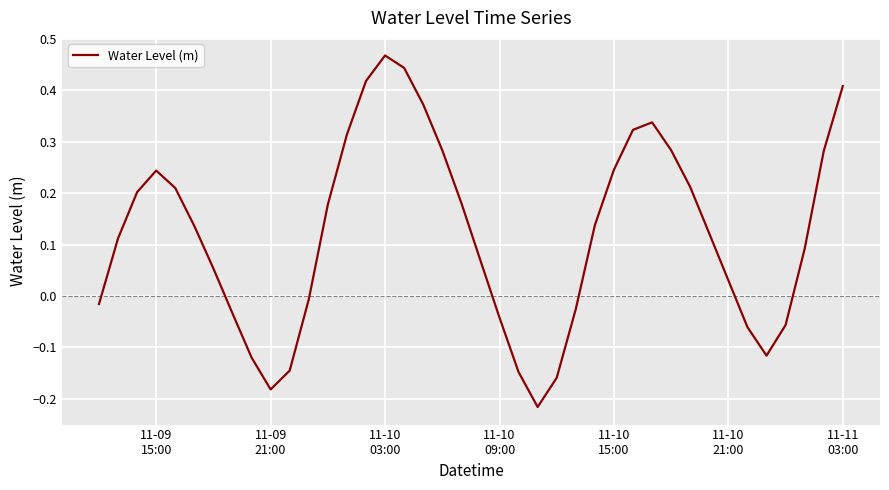

How many interior local valleys (lower than both neighbors) does the data have?

3